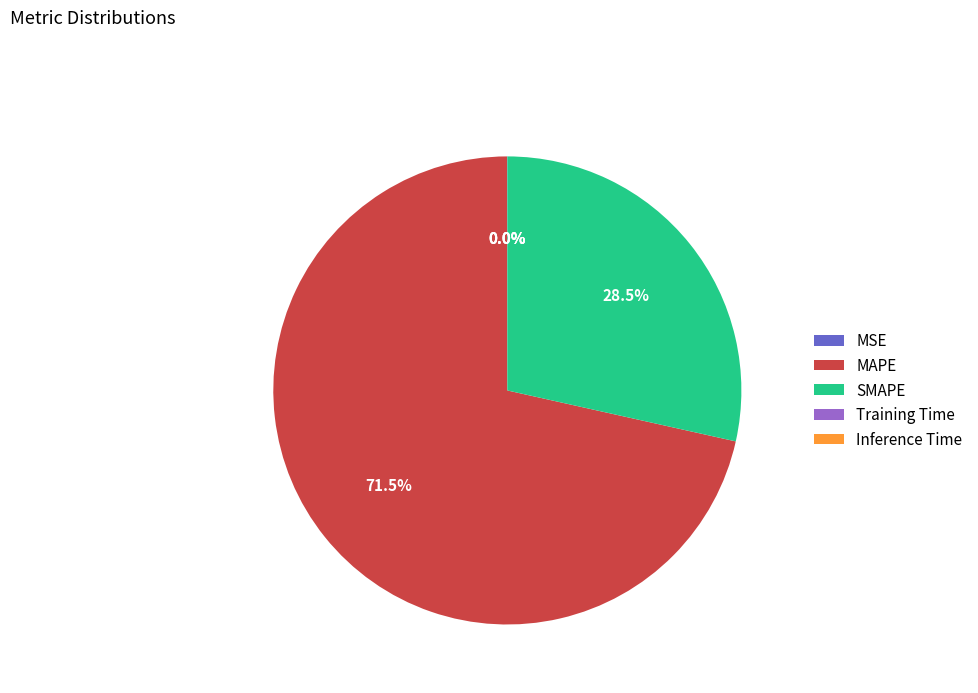

What portion of the pie excludes SMAPE?

71.5%